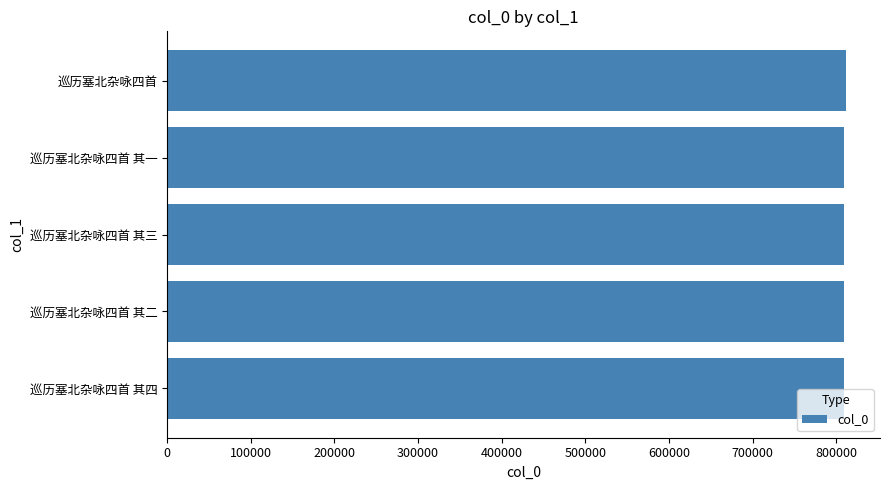

What is the average value?

809832